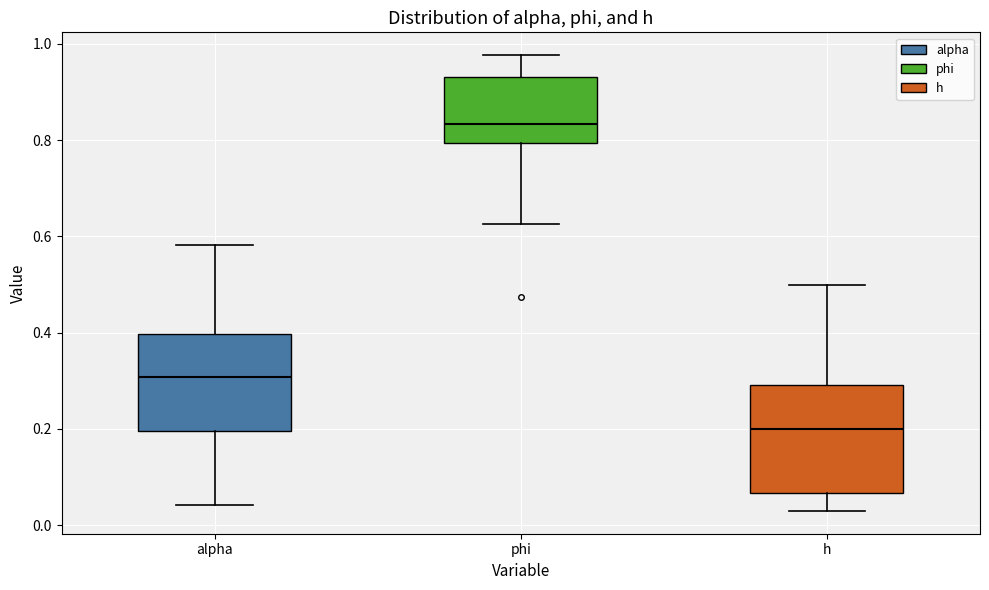

Reading left to right, read every box against the y-axis: the position of its median line, the range the box covers, and the ends of its whiskers. The values are not printed on the chart, so give them approximately, as read against the axis.

alpha: median 0.30, box 0.20 to 0.40, whiskers 0.04 to 0.58
phi: median 0.84, box 0.80 to 0.94, whiskers 0.62 to 0.98
h: median 0.20, box 0.06 to 0.30, whiskers 0.02 to 0.50